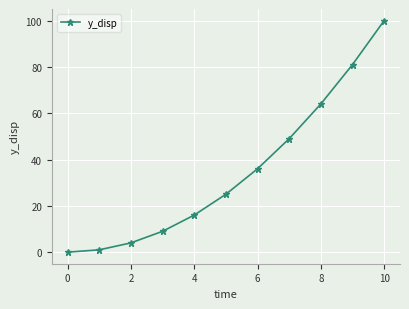

Is this an area chart (filled region under the line)?

No